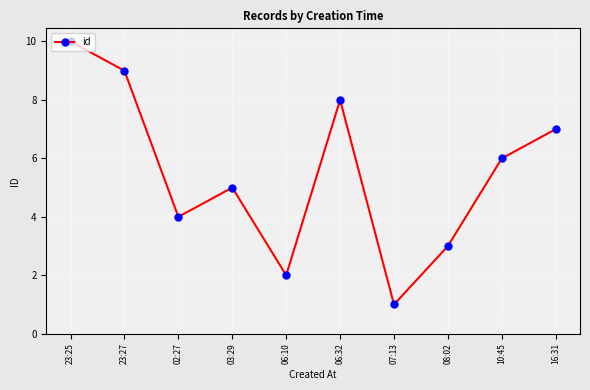

Is it true that the value at 06:32 is 2?

False